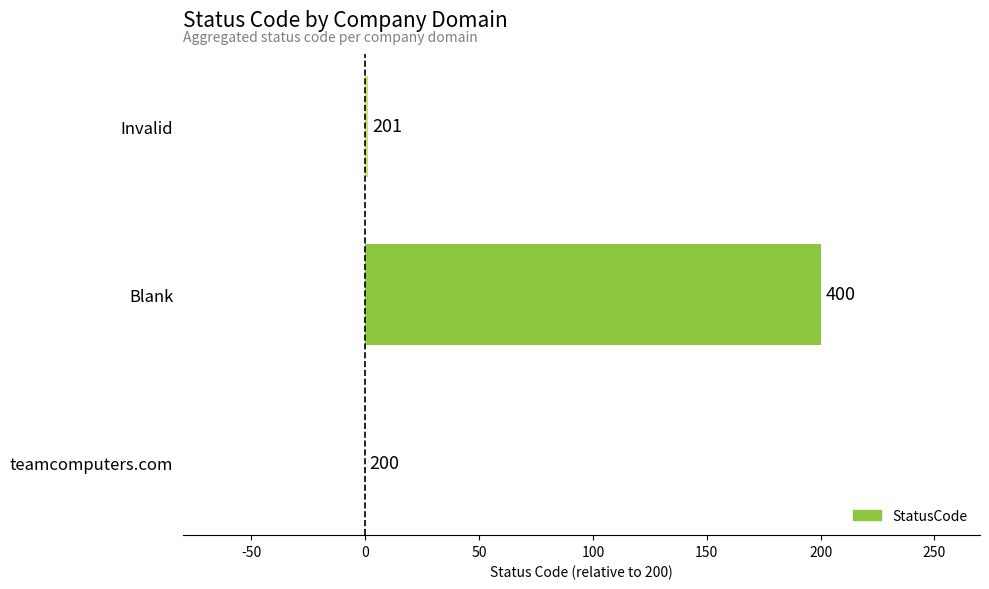

What is the greatest value displayed?

200